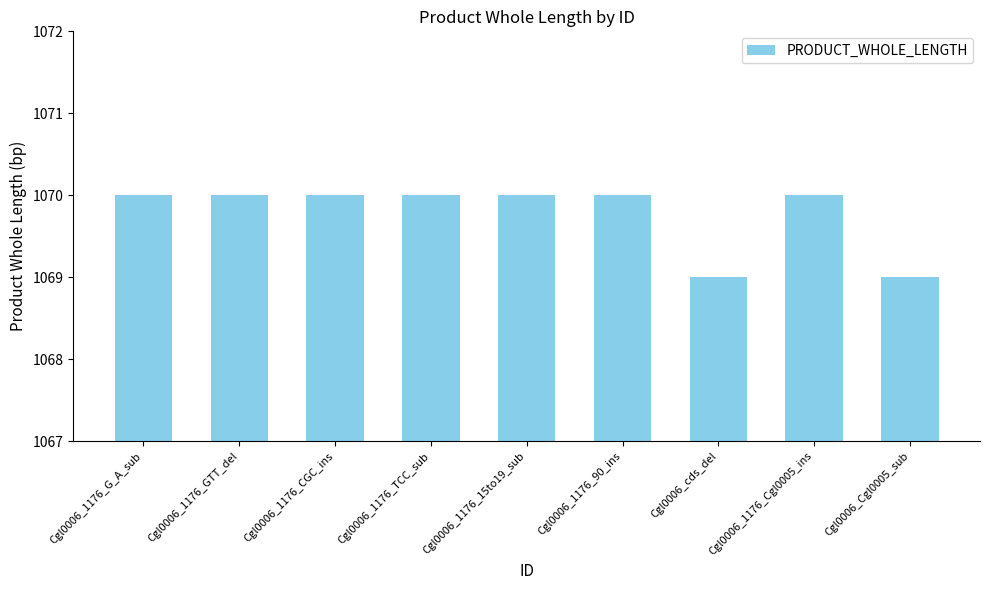

What is the smallest value displayed?

1069